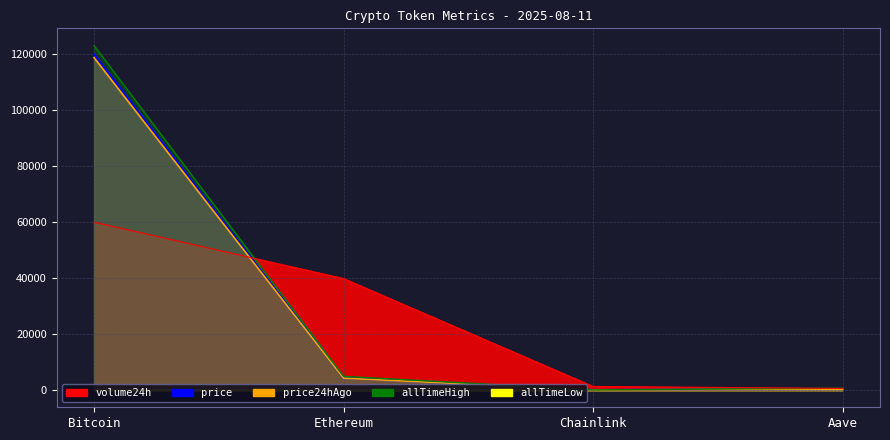

Which series has the largest total across all categories?

allTimeHigh